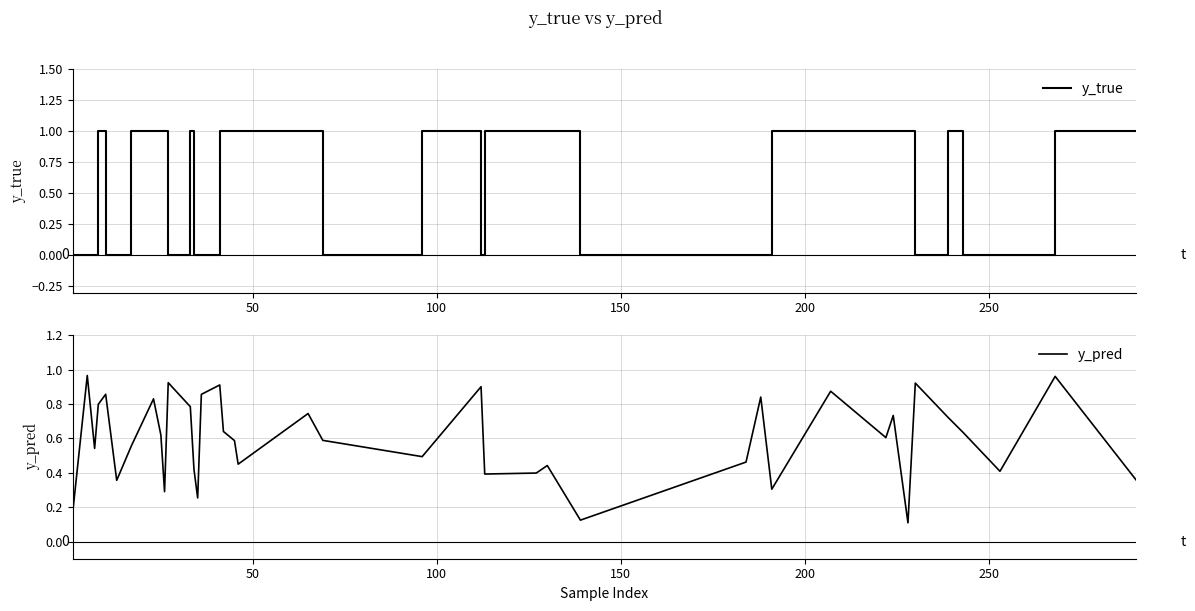

What is the maximum value shown in the chart?

1.0